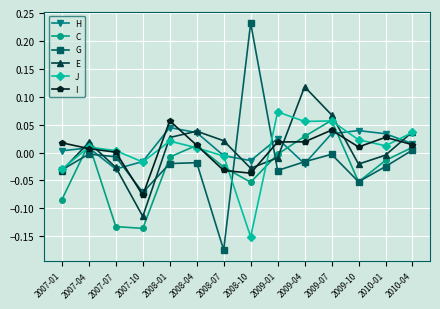

Rank the series at 2008-10 from highest to lowest value.

G, H, E, I, C, J